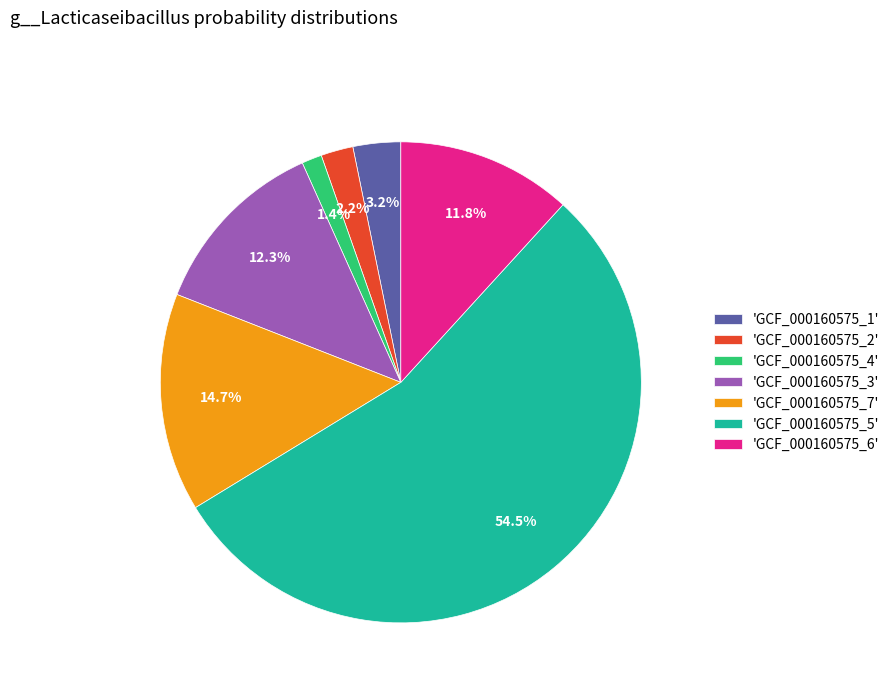

How many segments does this pie chart have?

7